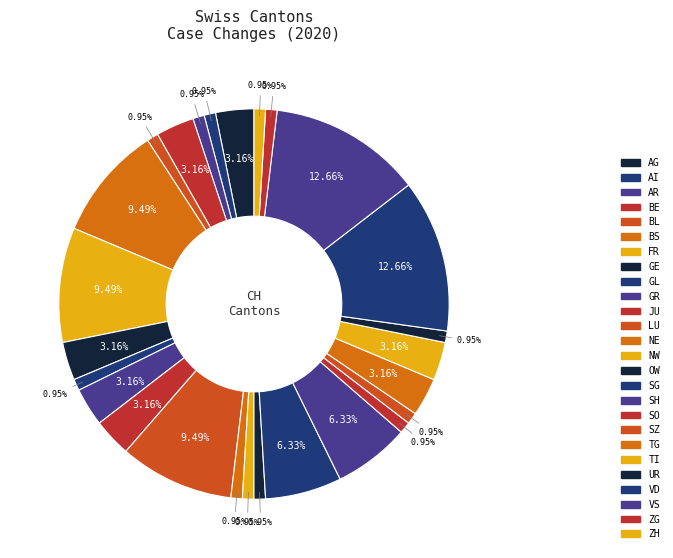

Rank the categories by value from lowest to highest.

VD, VS, BS, FR, LU, SG, SH, BE, GR, JU, TG, TI, AI, AR, BL, GL, NE, NW, OW, SO, SZ, UR, ZG, ZH, AG, GE